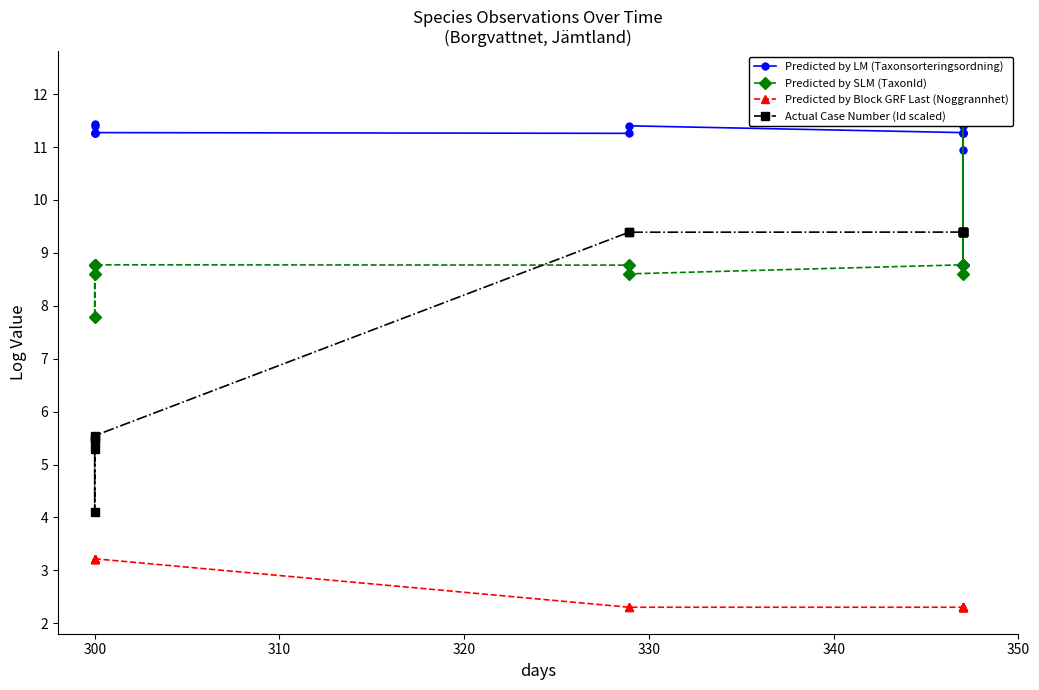

Does the chart have visible grid lines?

No